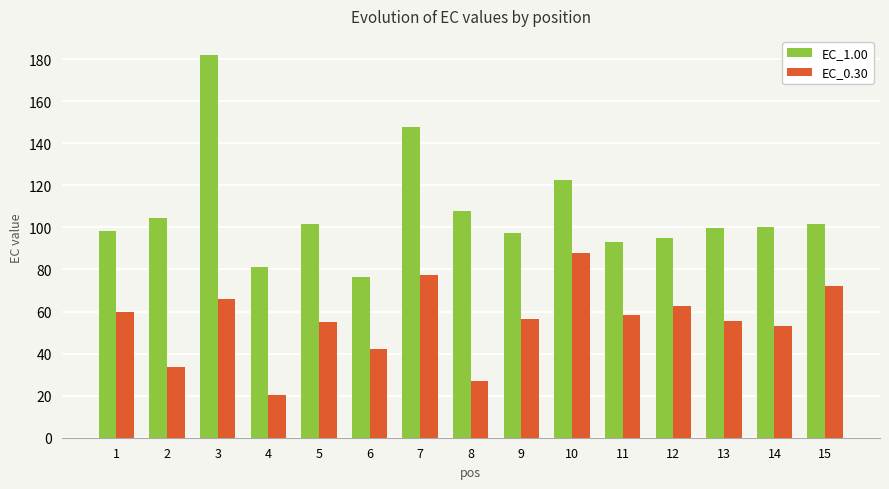

What is the approximate value of EC_0.30 at 12?

62.8